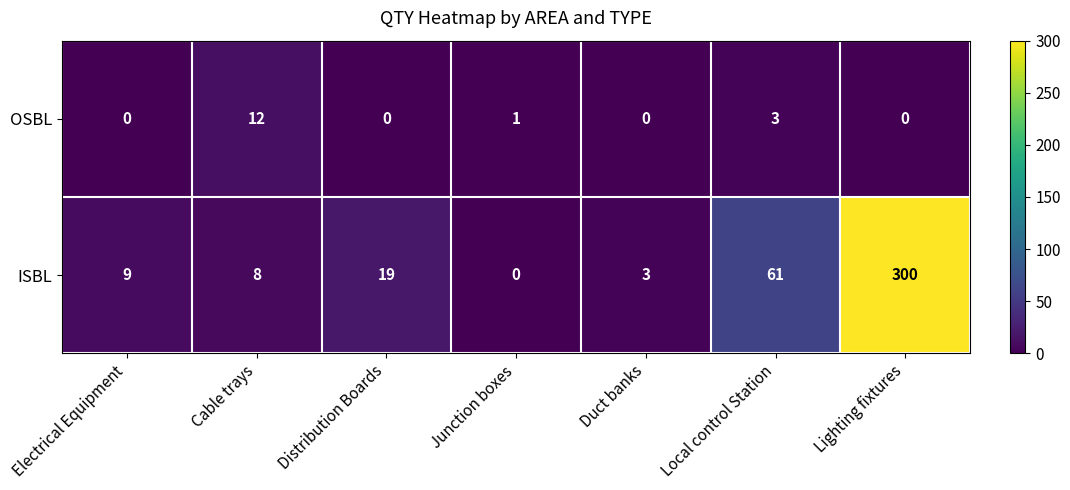

Which label corresponds to the largest value in the chart?

Lighting fixtures